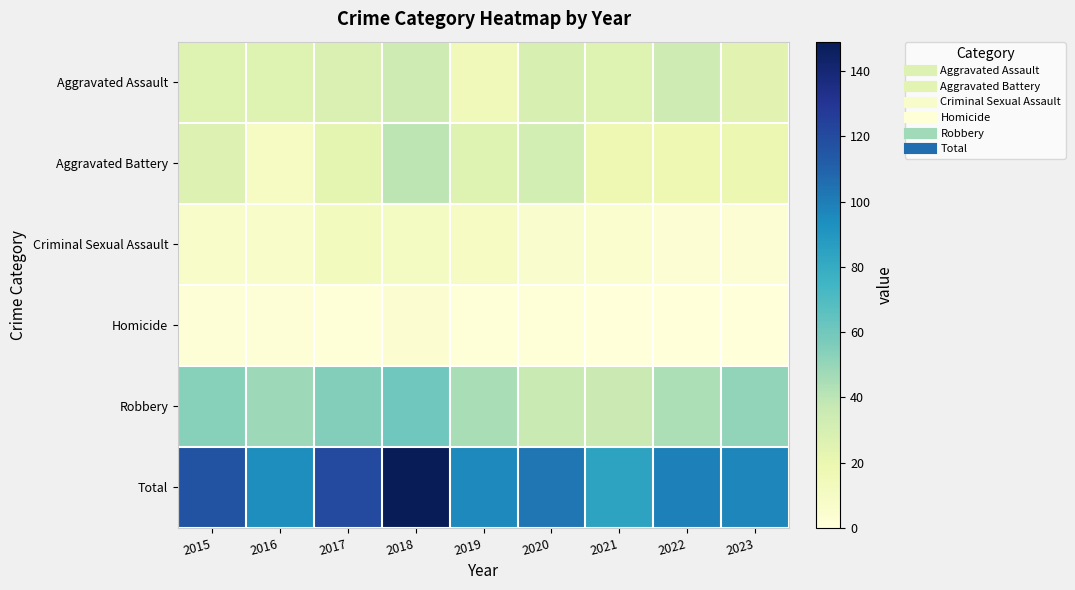

Which series has the largest range (max minus min)?

Total